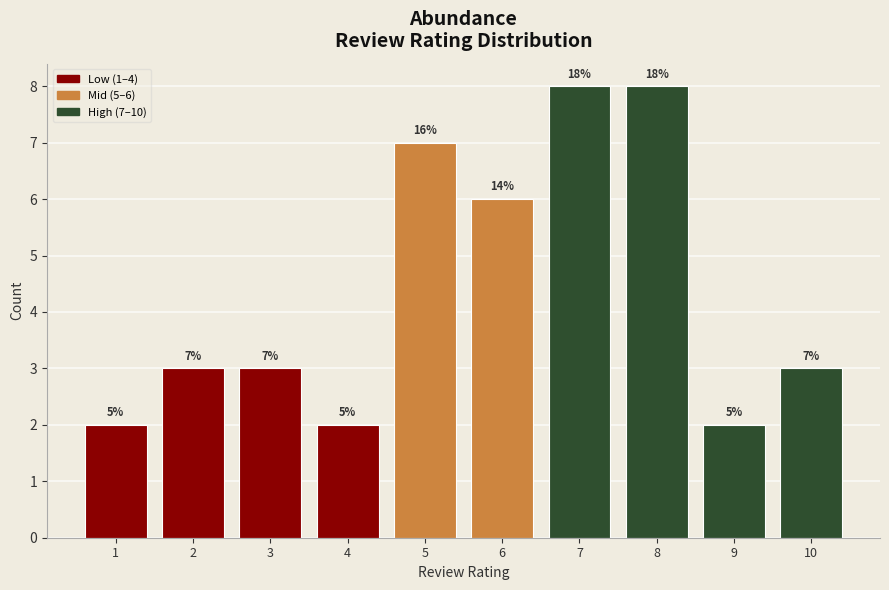

Are the bars horizontal?

No